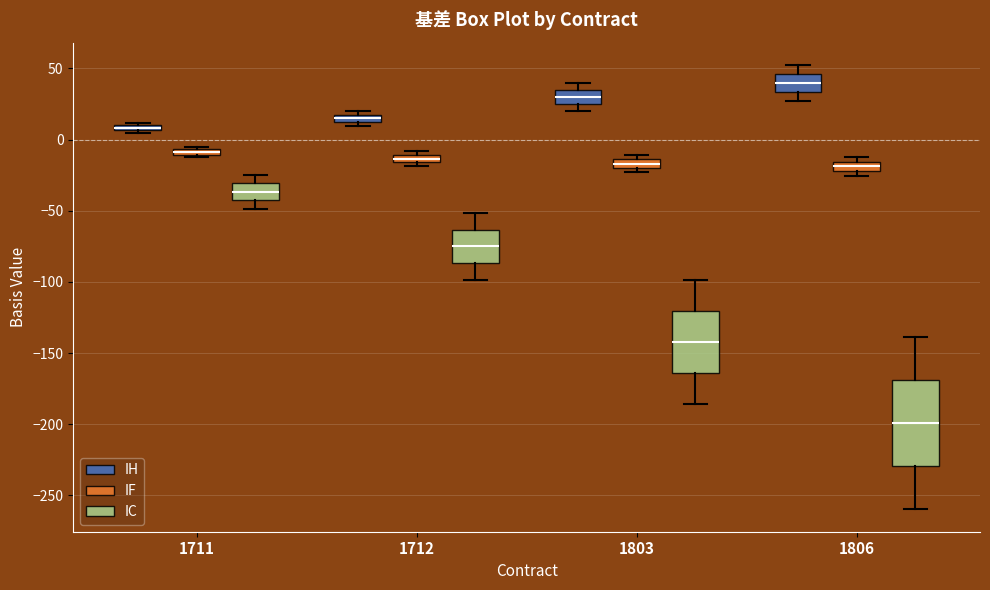

Which box has the highest median line?

1806 (IH)